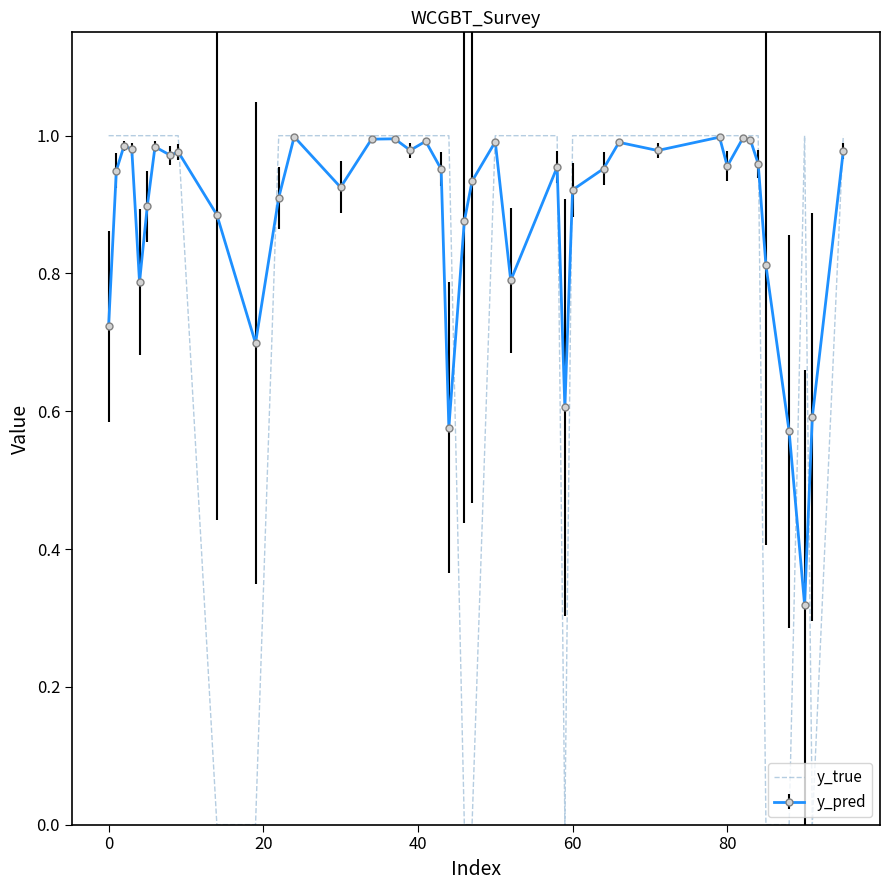

Which series has the largest total across all categories?

y_pred